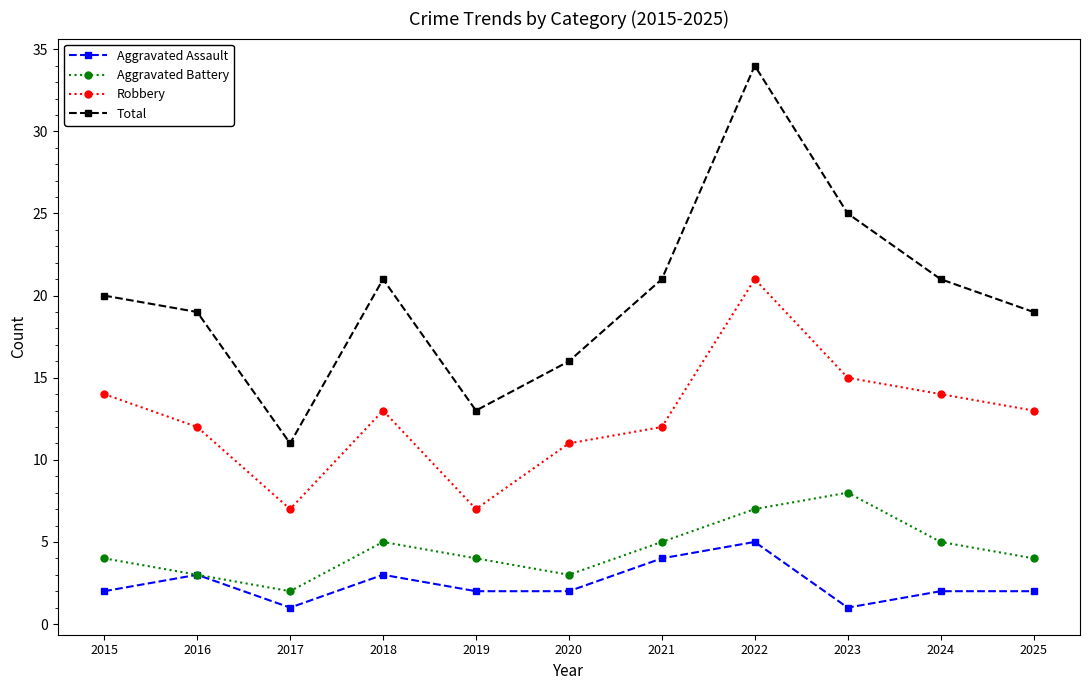

Where is the first local minimum for Aggravated Battery?

2017